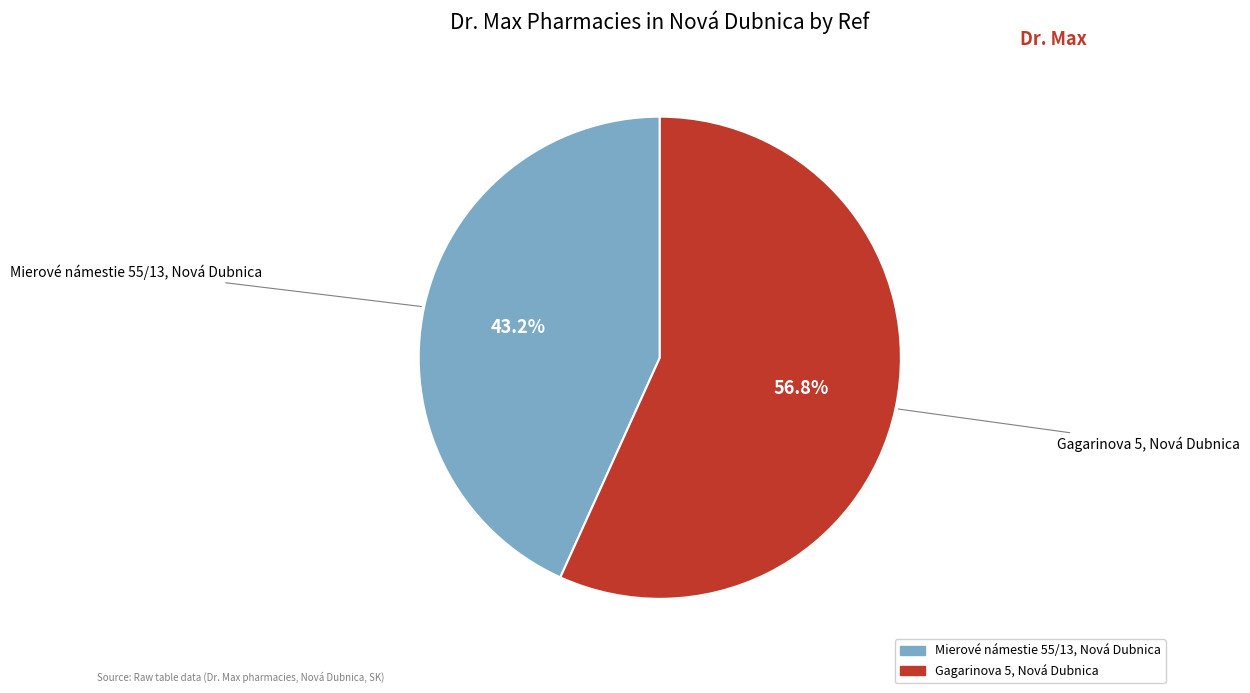

Which category has the smallest portion of the pie?

Mierové námestie 55/13, Nová Dubnica